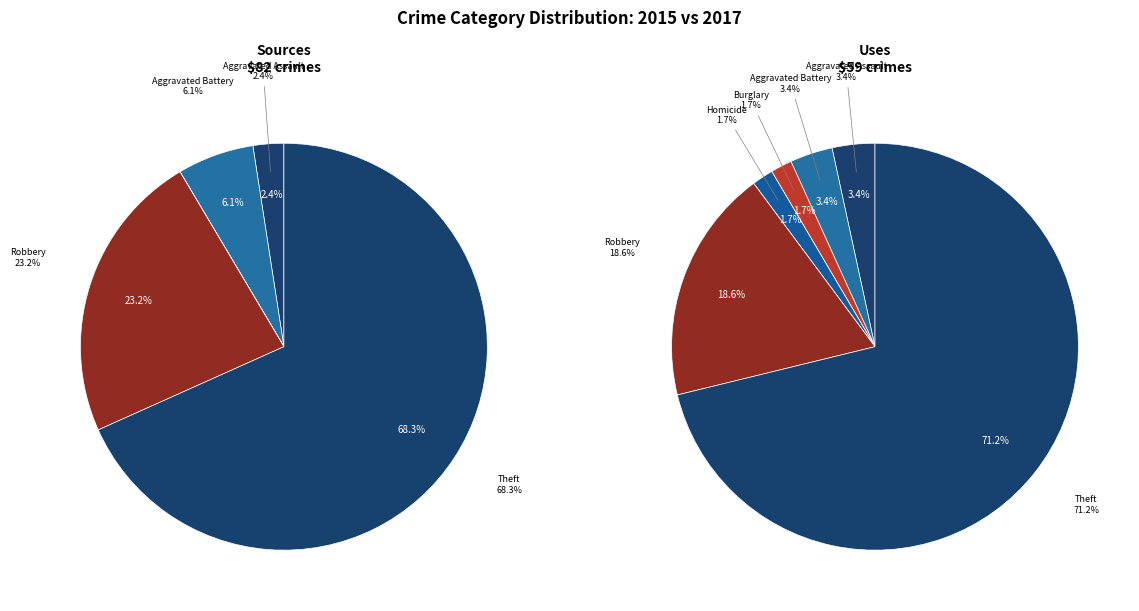

True or false: 3 accounts for 11% of the total.

False